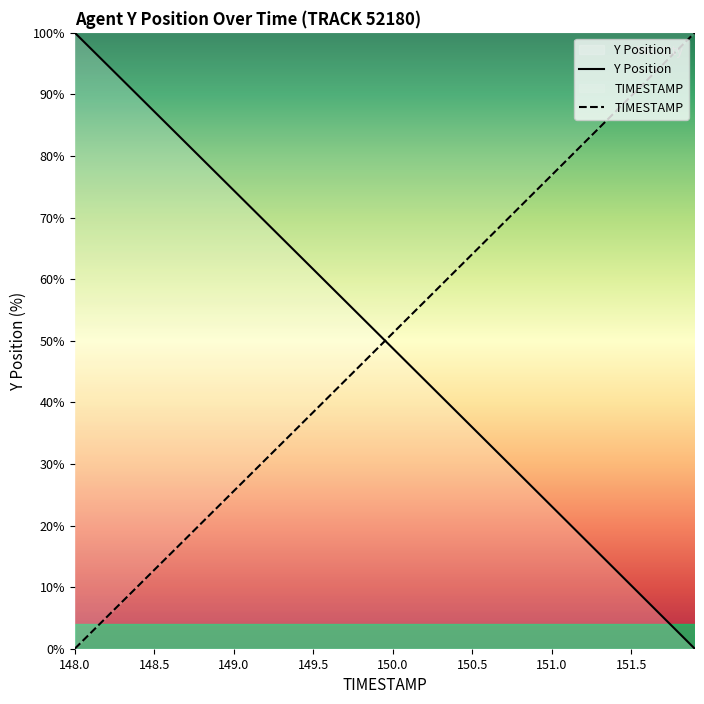

Is the value of Y Position at 16 greater than the value of TIMESTAMP at 39?

No